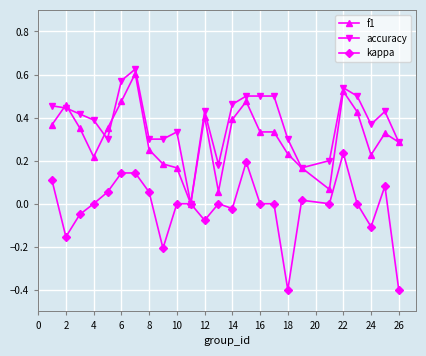

True or false: accuracy has more than 1 interior local peaks.

True